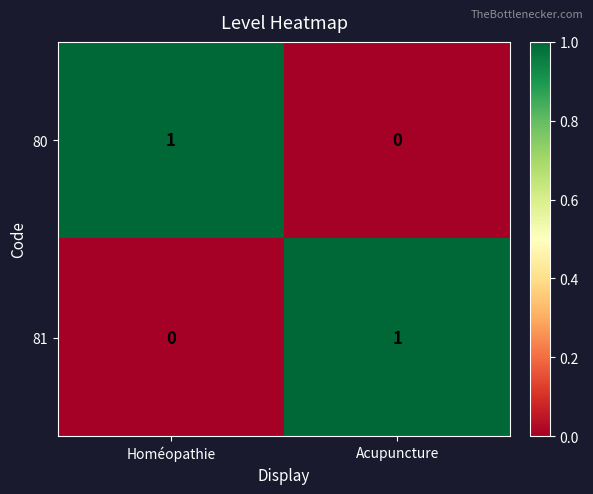

Rank the series at Acupuncture from lowest to highest value.

80, 81